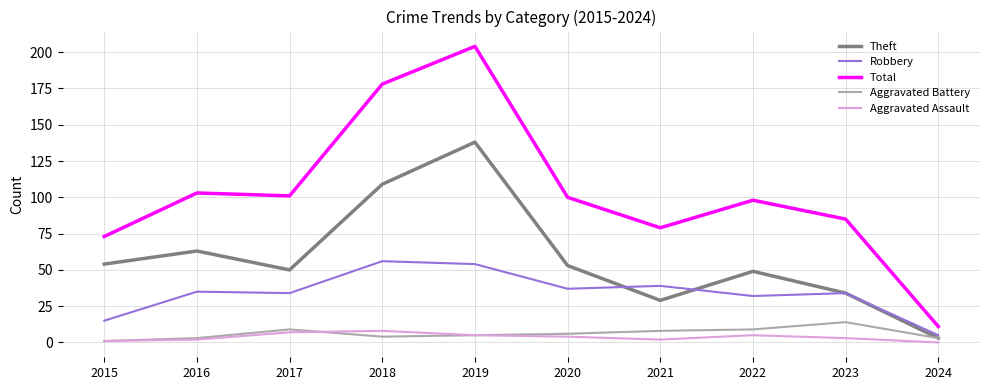

How many interior local peaks does the Theft series have?

3